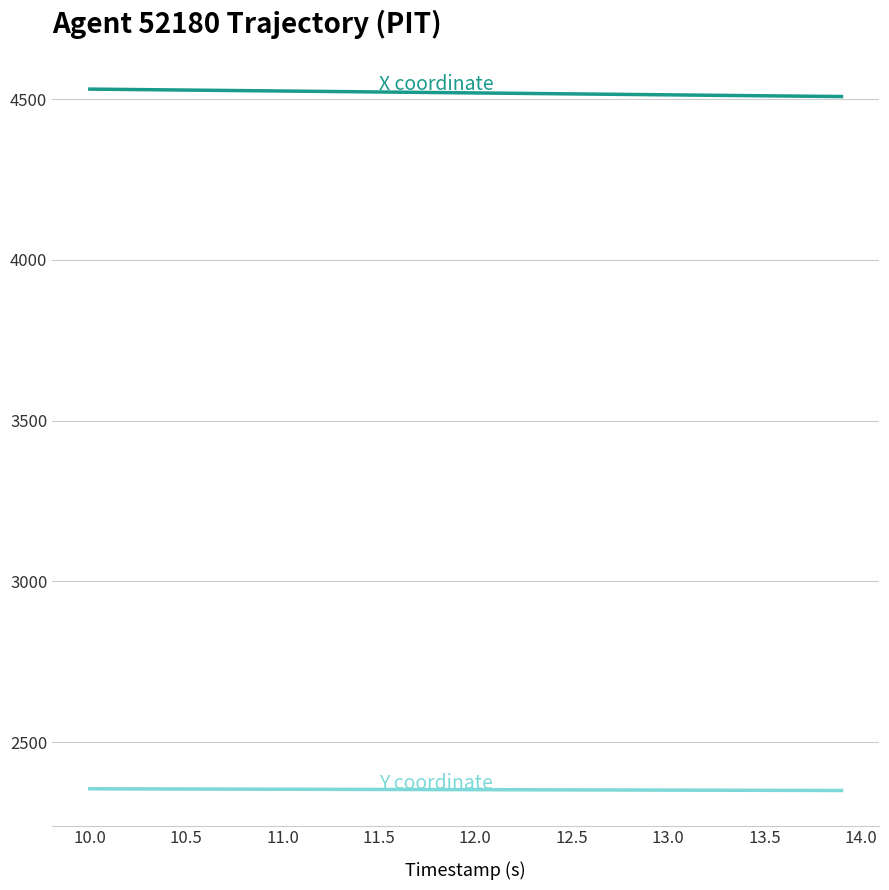

What is the greatest value displayed?

4530.8